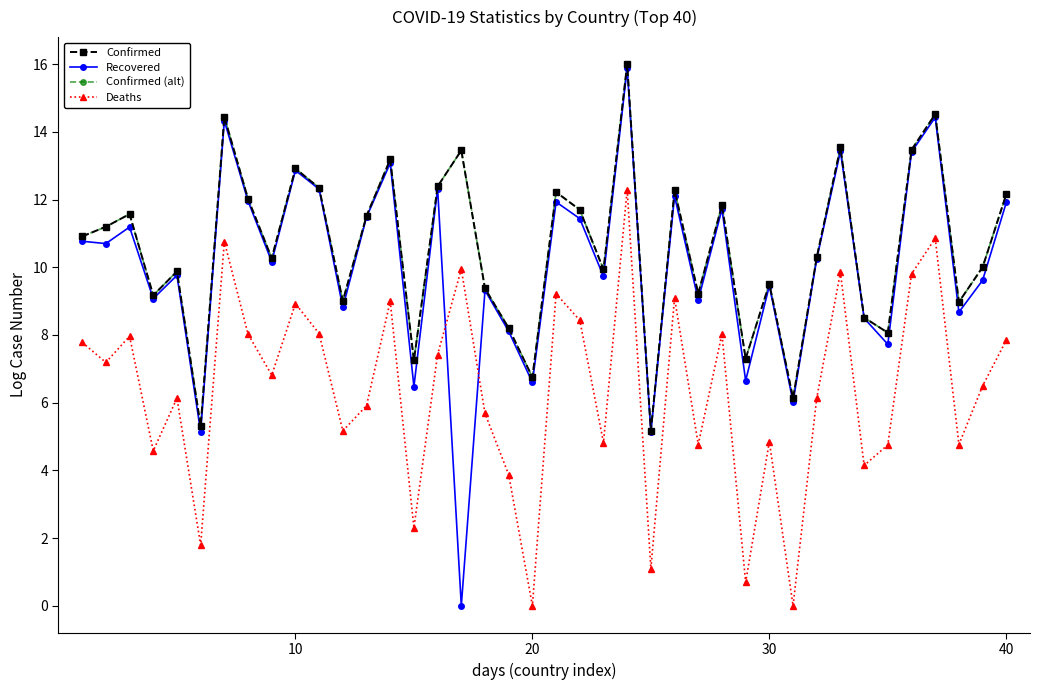

Is this an area chart (filled region under the line)?

No